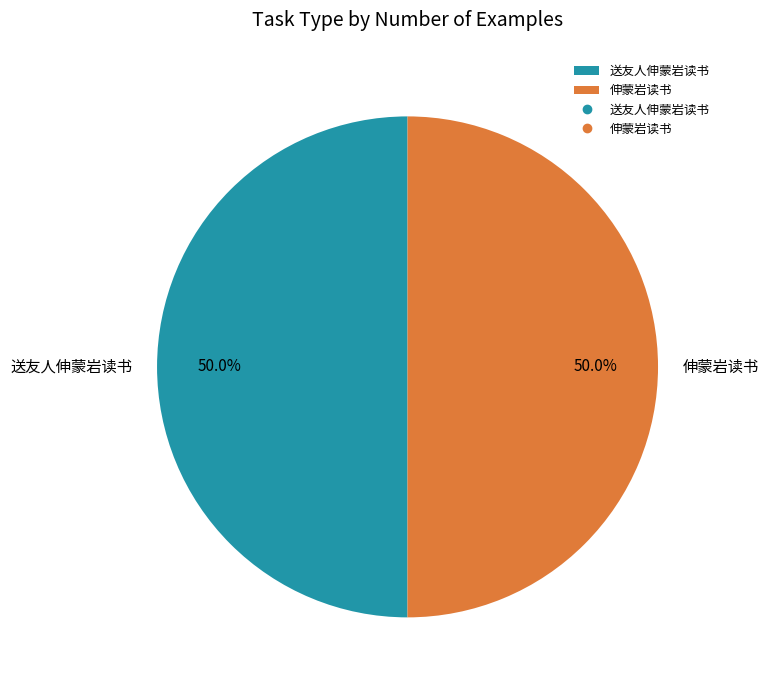

Do 伸蒙岩读书 and 送友人伸蒙岩读书 together represent more than half of the pie?

Yes